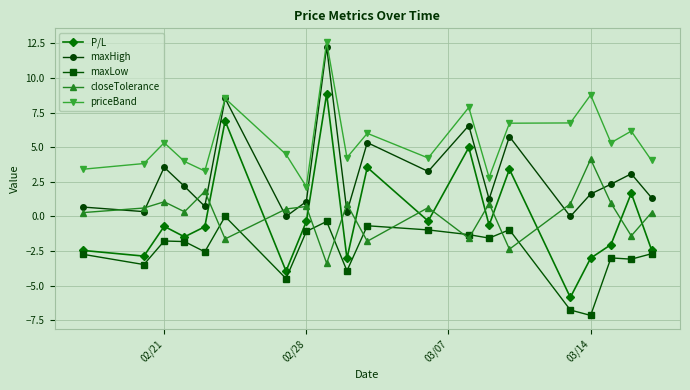

List the series in order of their peak value, highest first.

priceBand, maxHigh, P/L, closeTolerance, maxLow